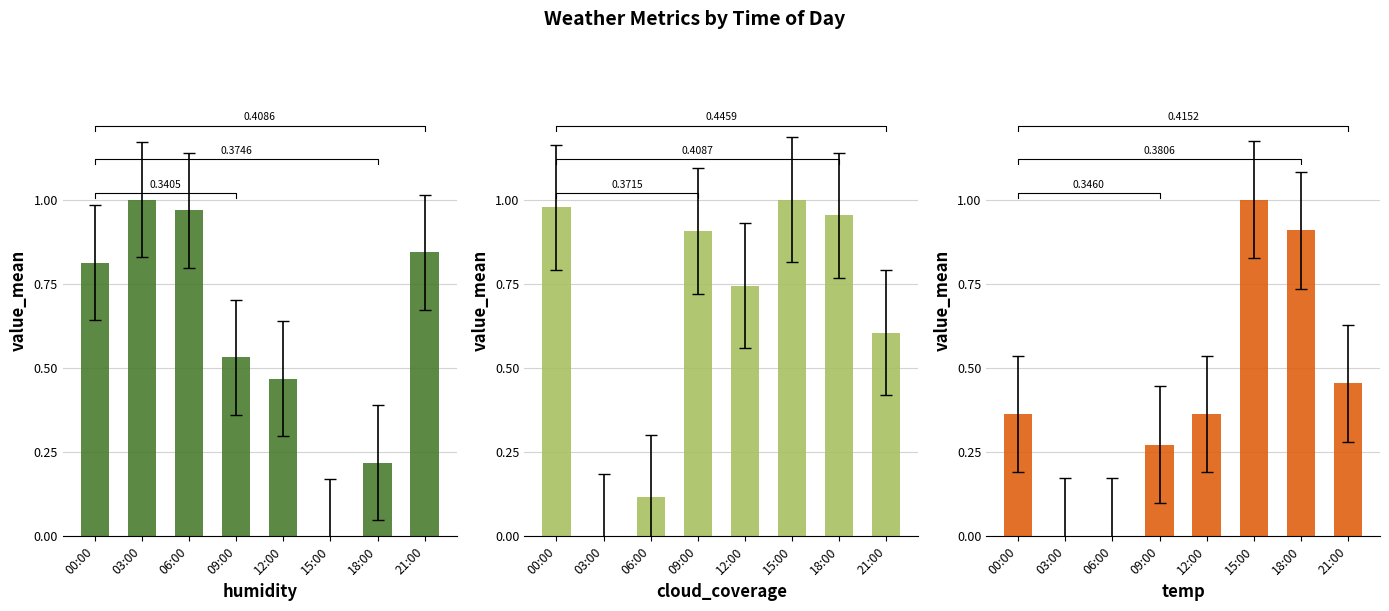

How many distinct data groups are displayed?

3